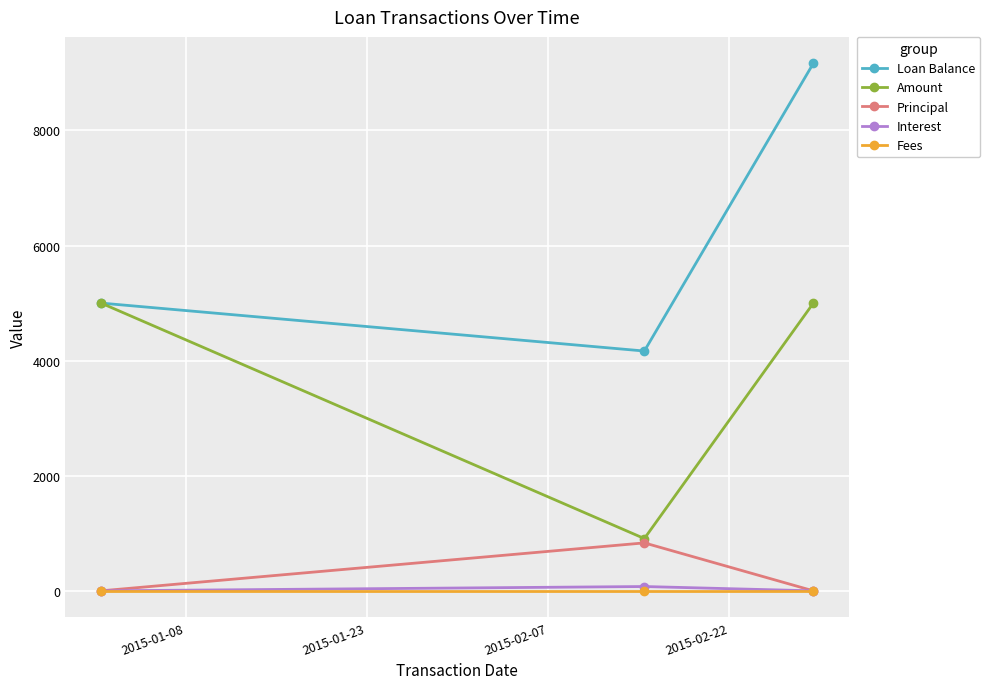

Reading left to right, list all the values displayed in this chart.

Loan Balance: 5000.0	4166.7	9166.7
Amount: 5000.0	908.3	5000.0
Principal: 0.0	833.3	0.0
Interest: 0.0	75.0	0.0
Fees: 0.0	0.0	0.0